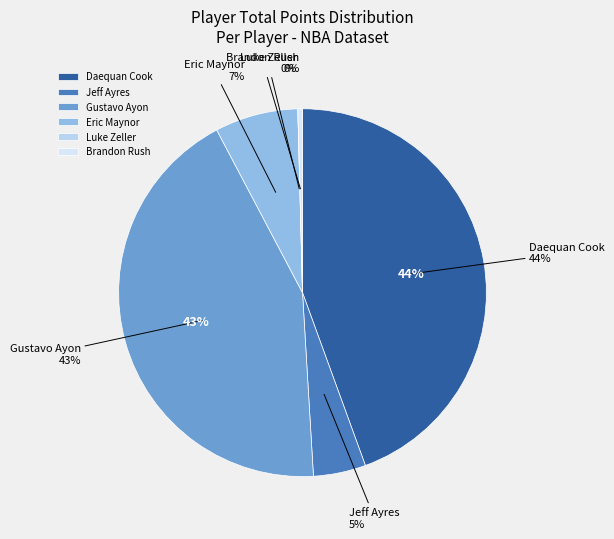

Which category has the biggest portion of the pie?

Daequan Cook